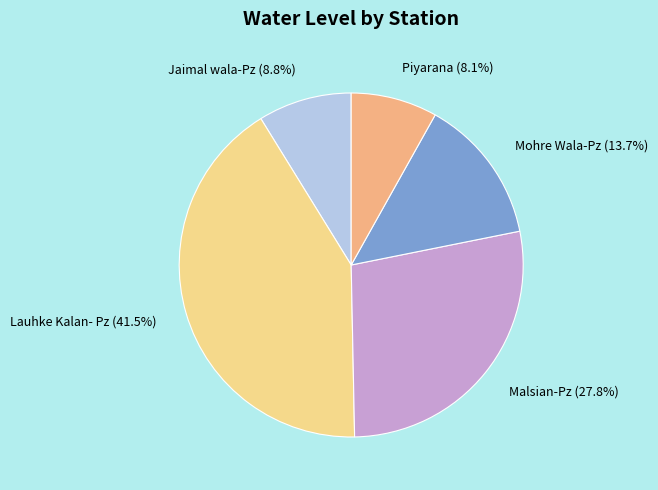

Which has a higher value, Piyarana or Lauhke Kalan- Pz?

Lauhke Kalan- Pz